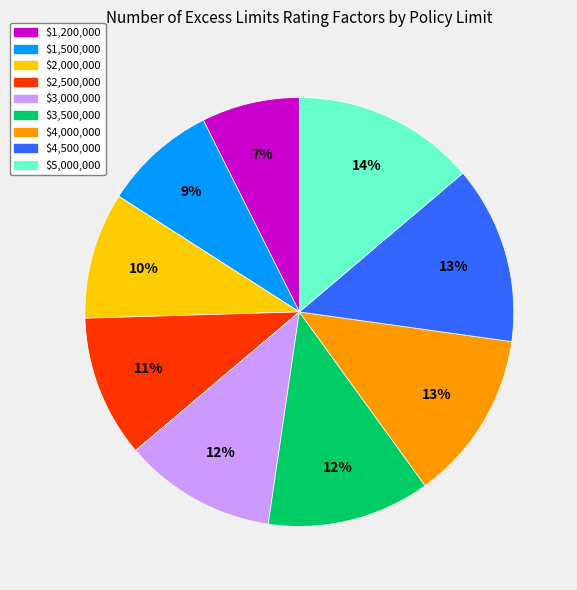

Is the sum of $3,500,000 and $5,000,000 greater than half?

No